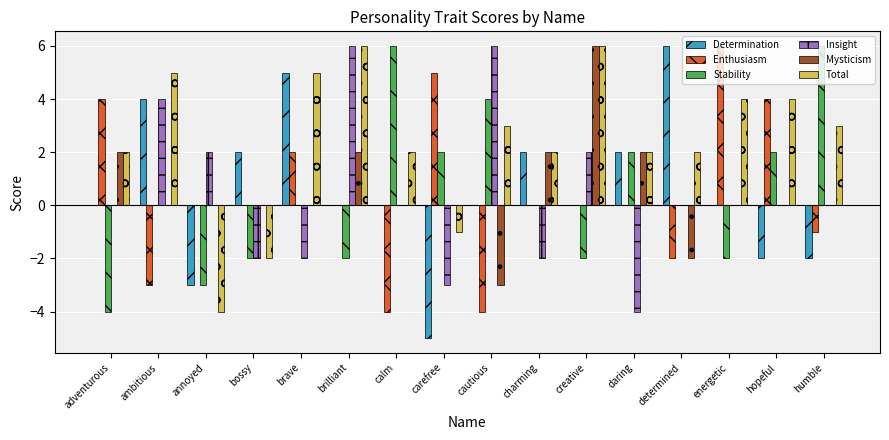

Does the chart contain stacked bars?

No